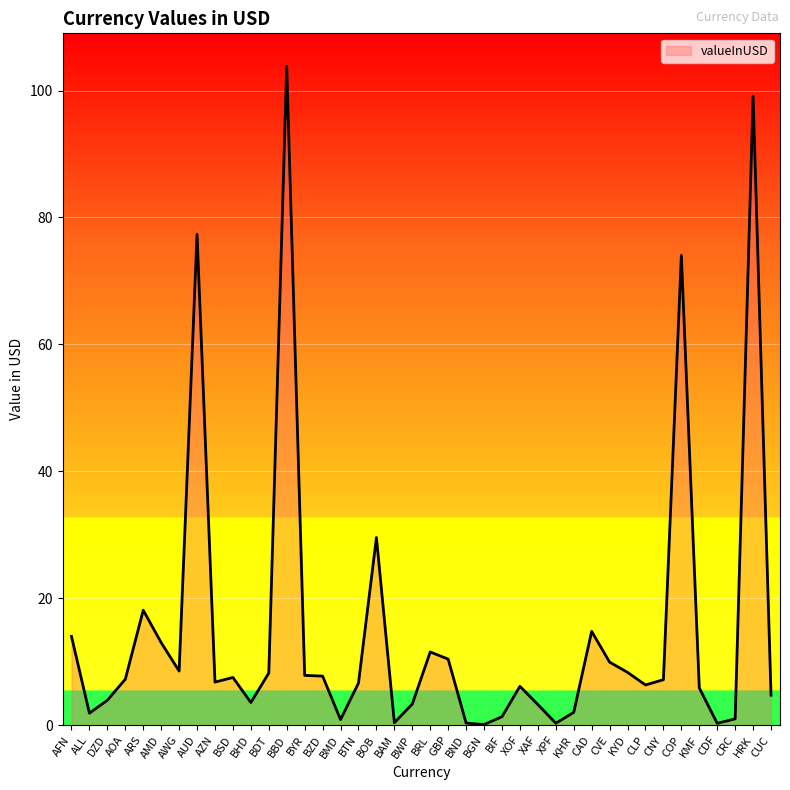

How many lines are shown in the chart?

1